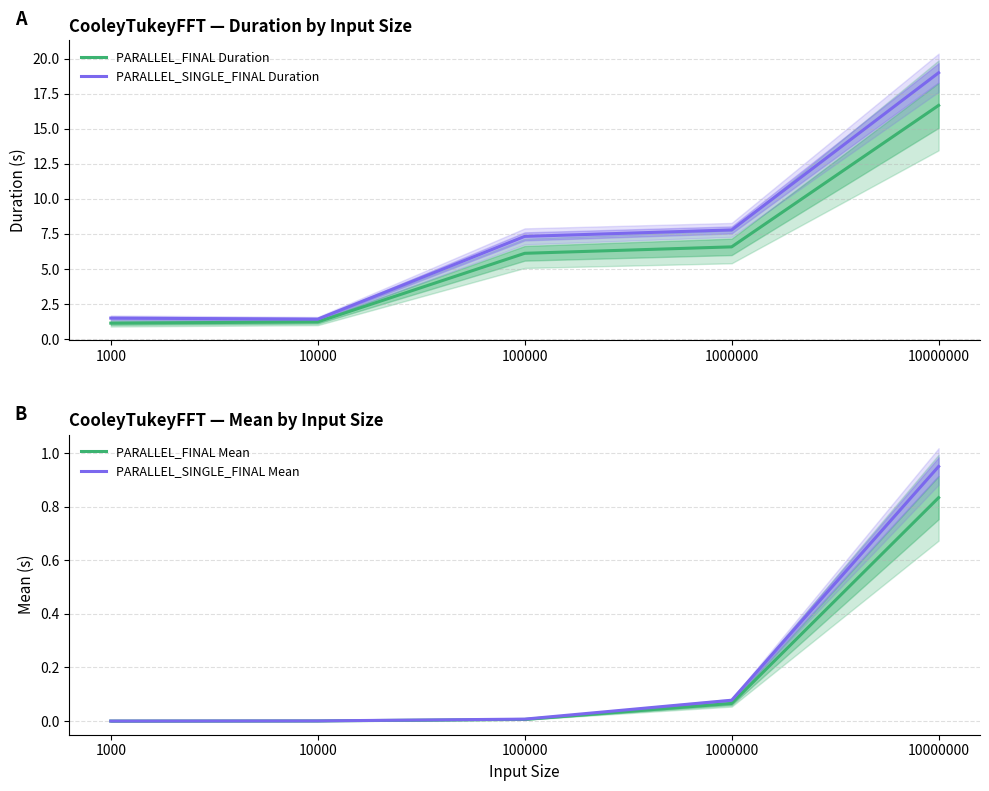

How many lines are shown in the chart?

4